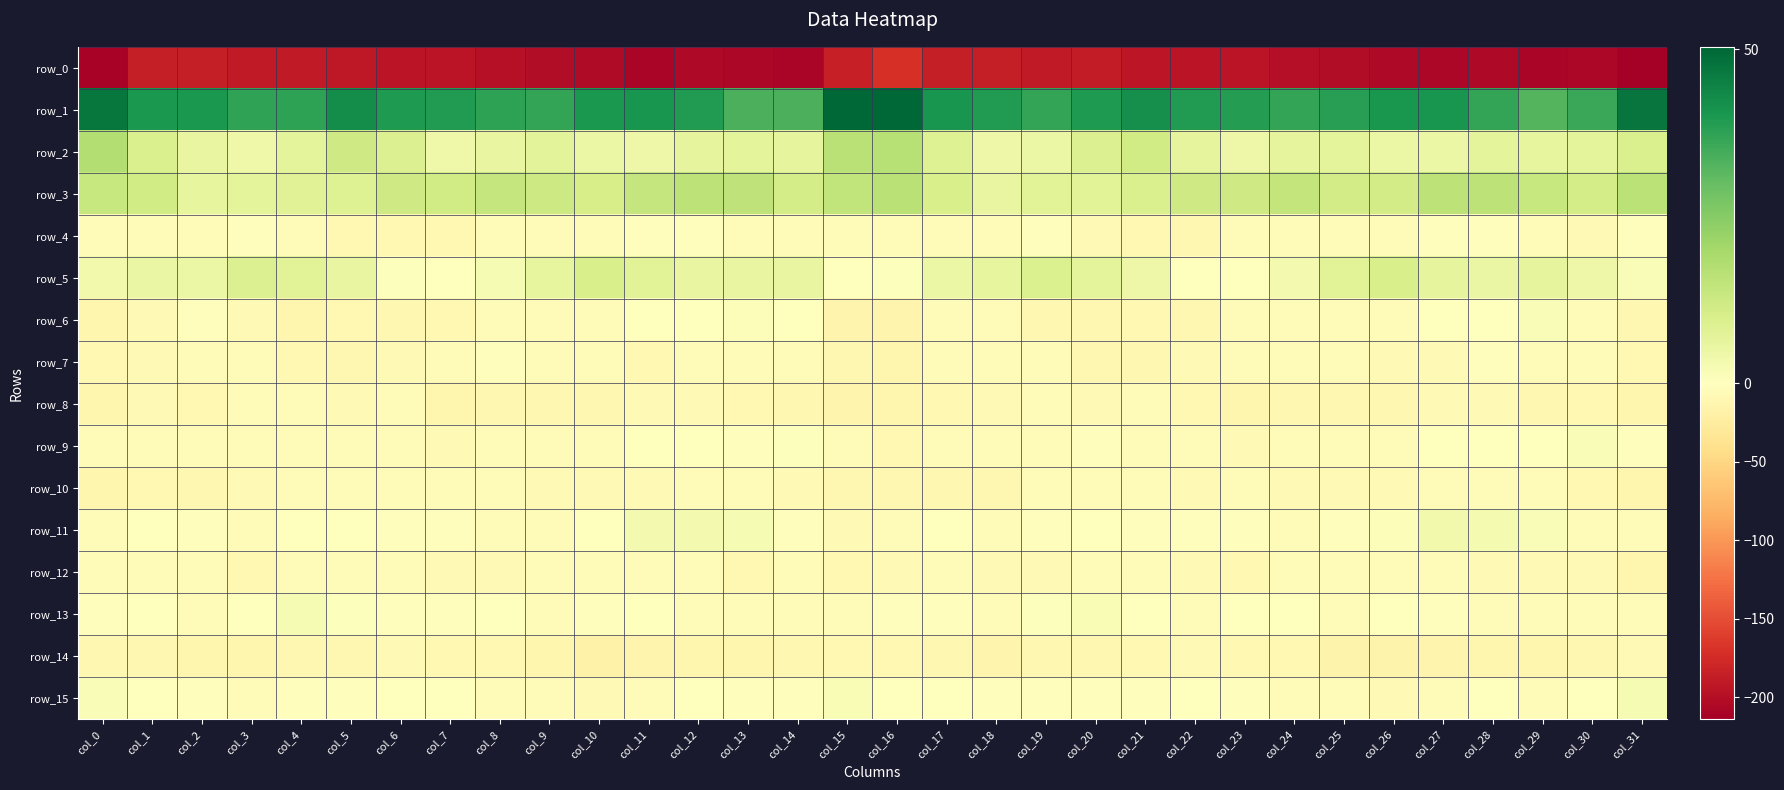

List the labels in order of row_14 value, smallest first.

col_10, col_26, col_25, col_11, col_18, col_27, col_2, col_12, col_9, col_13, col_28, col_29, col_3, col_14, col_20, col_17, col_30, col_19, col_5, col_0, col_4, col_1, col_16, col_24, col_21, col_7, col_15, col_23, col_8, col_22, col_31, col_6